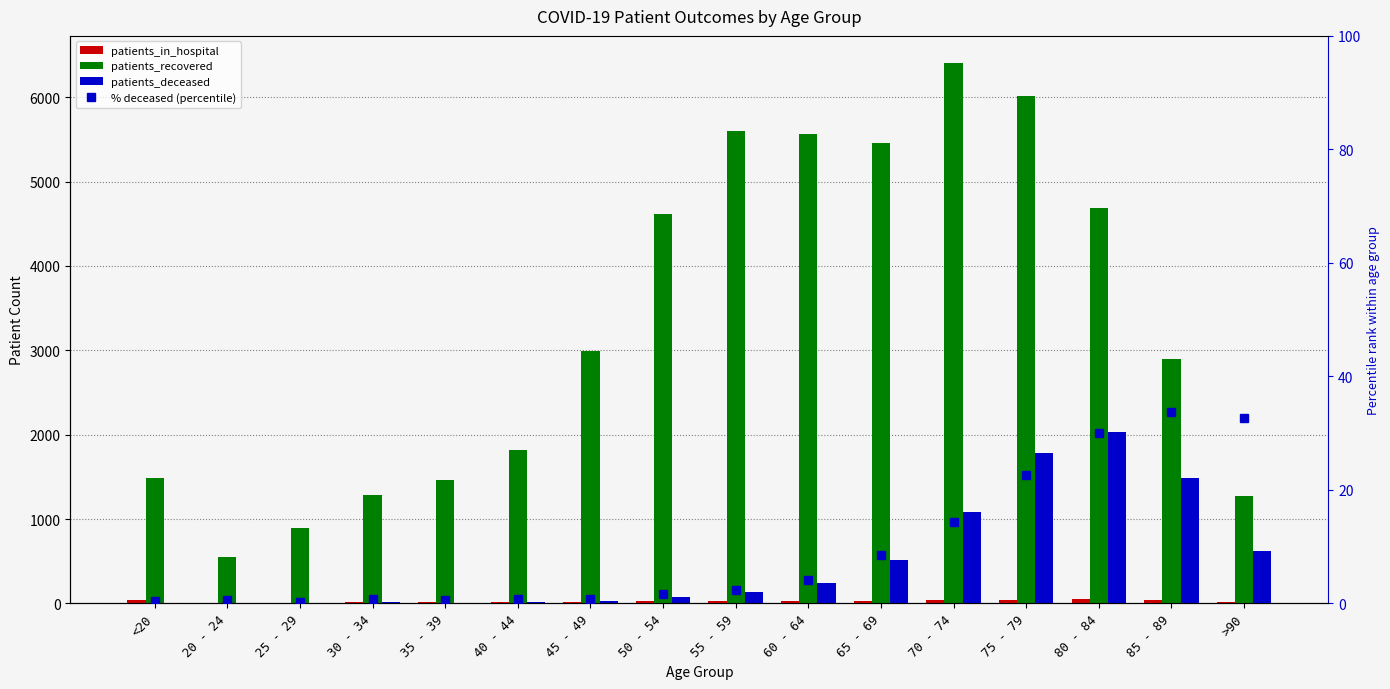

Count the number of categories in the chart.

16